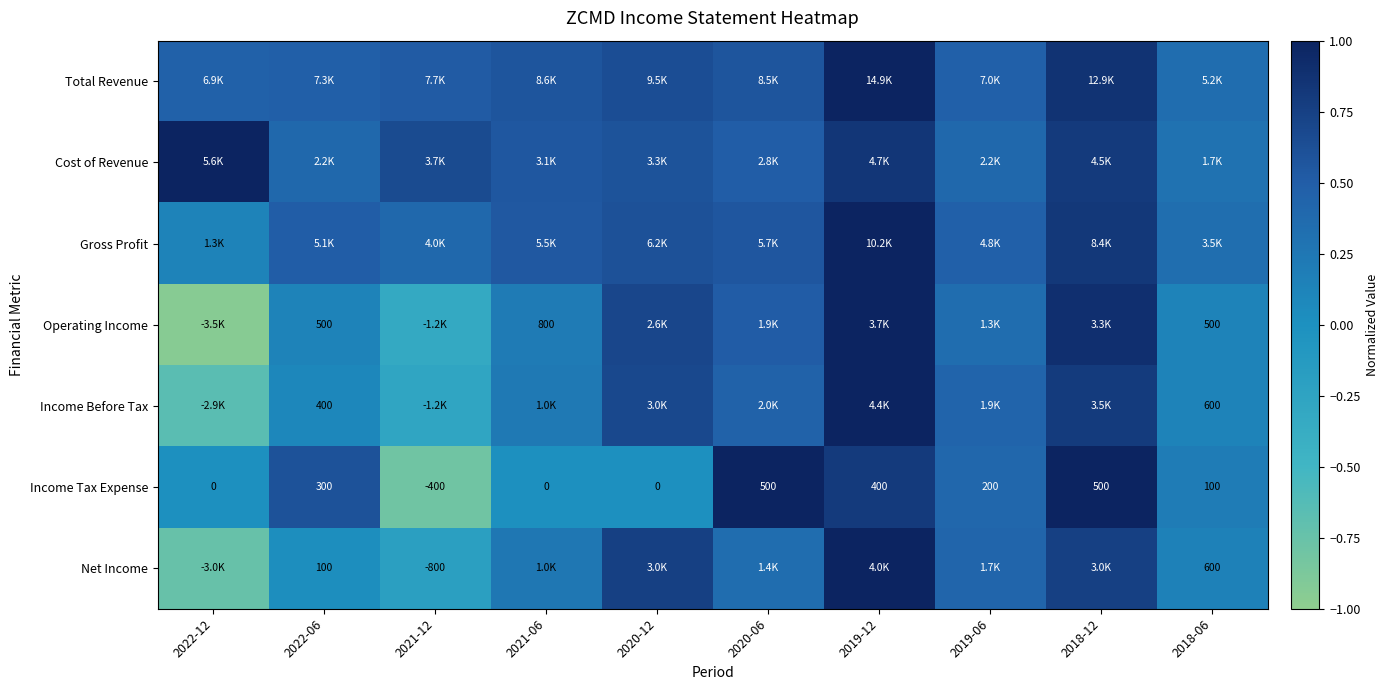

How many negative values does the Income Tax Expense series have?

1